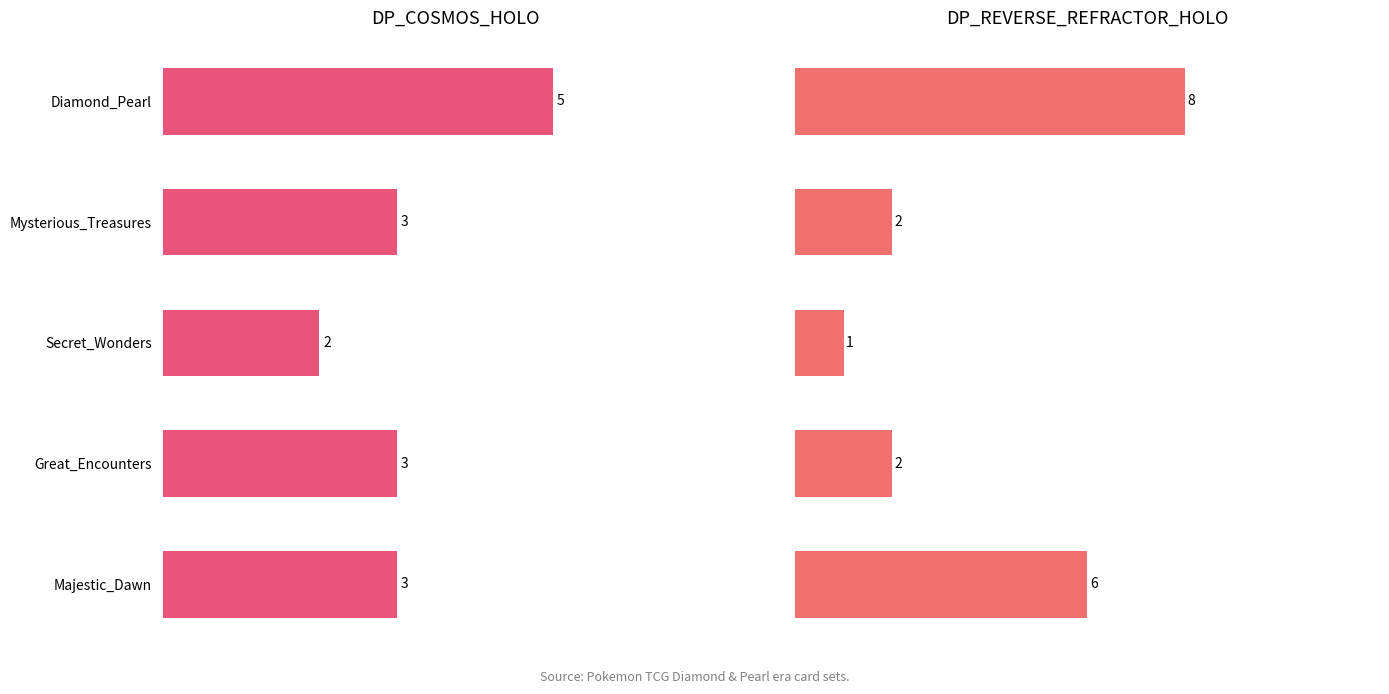

Where is DP_COSMOS_HOLO nearest to the value 3?

Mysterious_Treasures